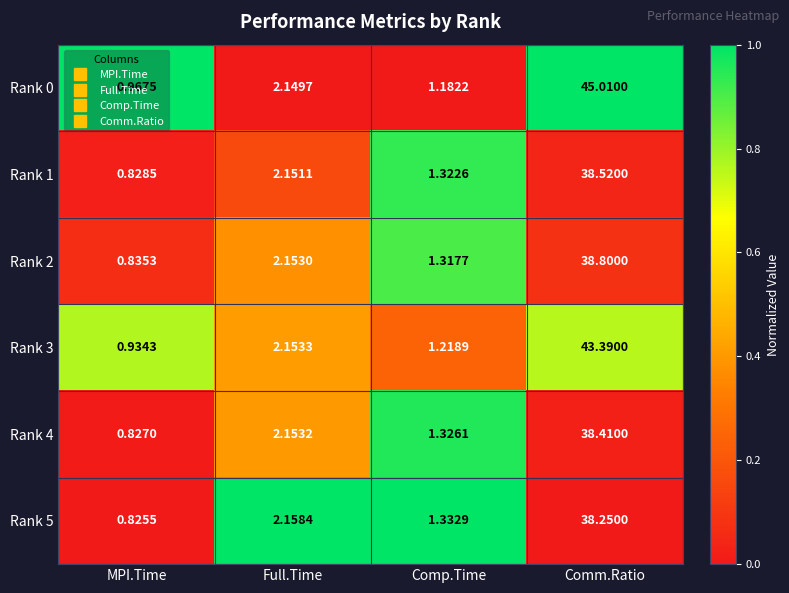

Rank the categories by Rank 2 value from highest to lowest.

Comm.Ratio, Full.Time, Comp.Time, MPI.Time